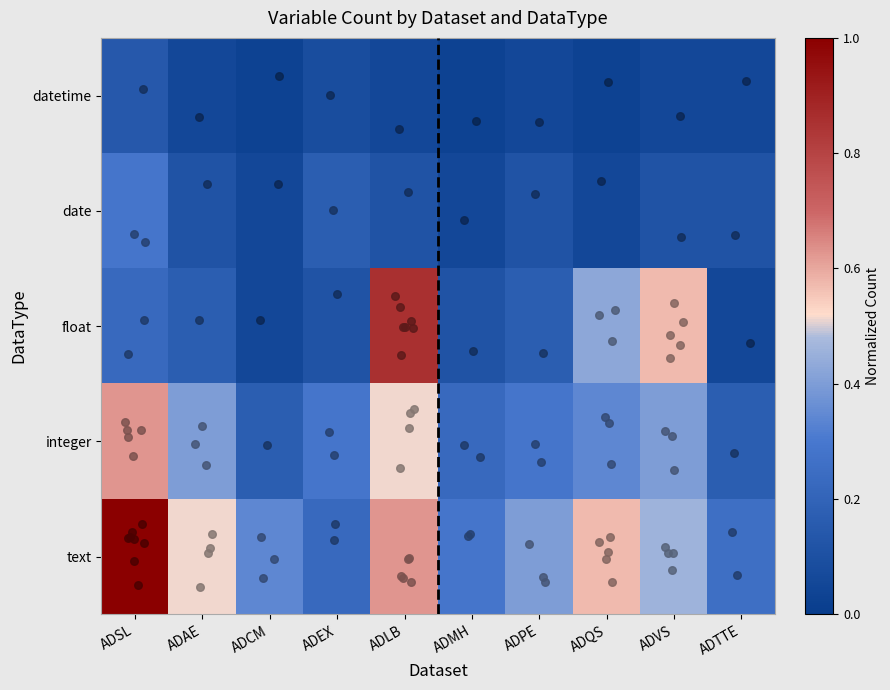

How many data points does each series have?

10